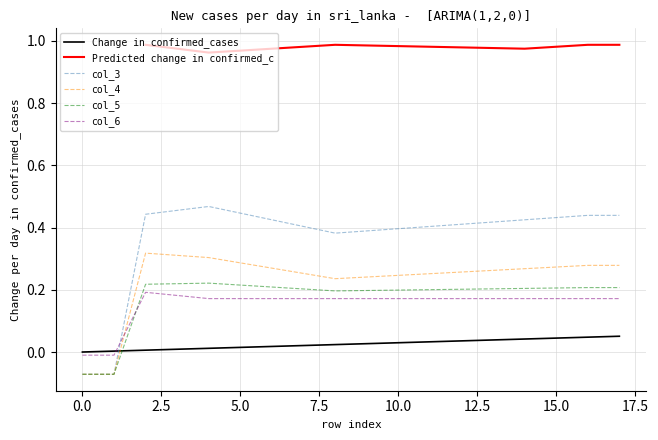

At which category is the sum across all series the highest?

4